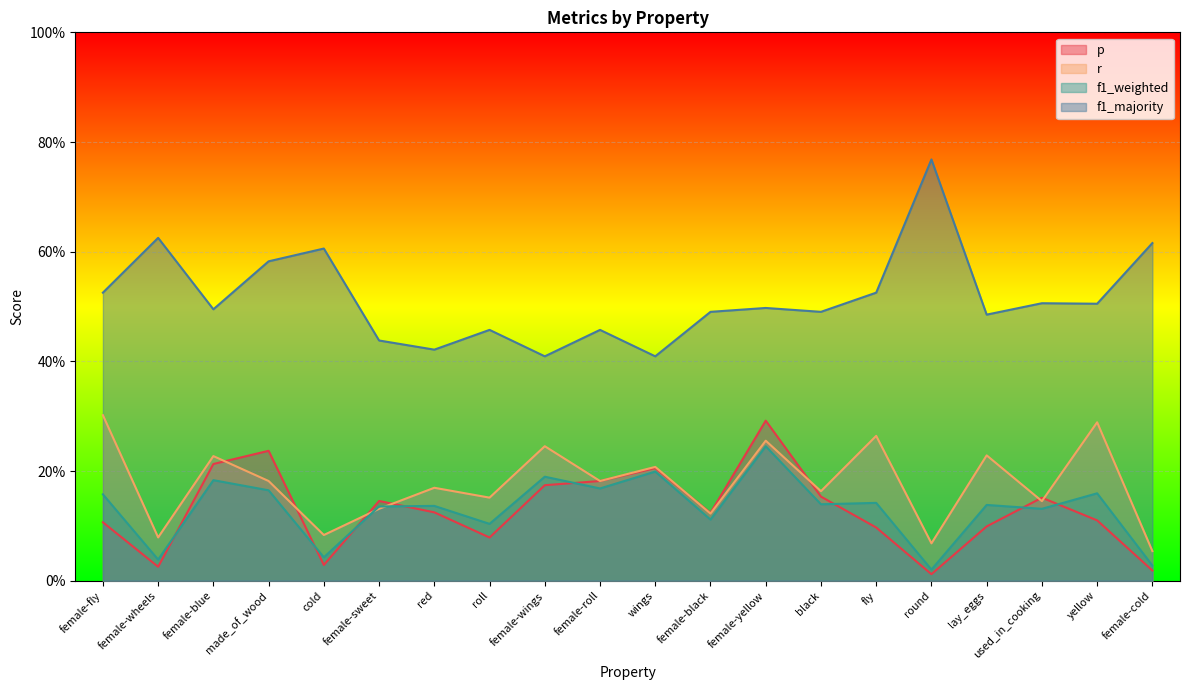

Does the chart display data point markers on the line(s)?

No